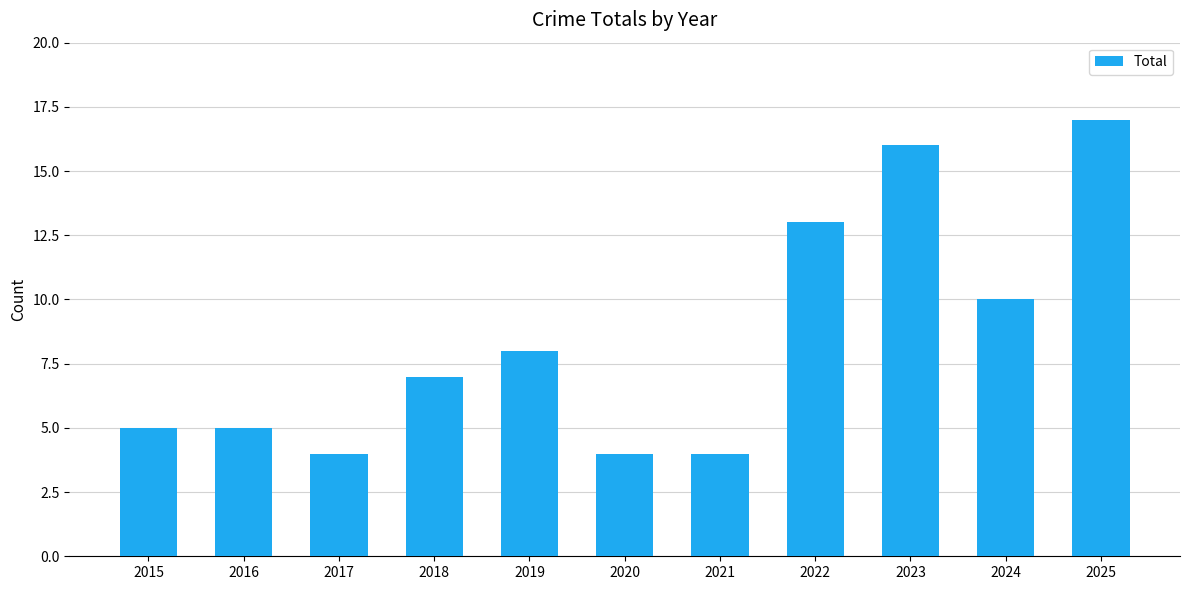

Are the bars grouped side by side (vs. stacked)?

No